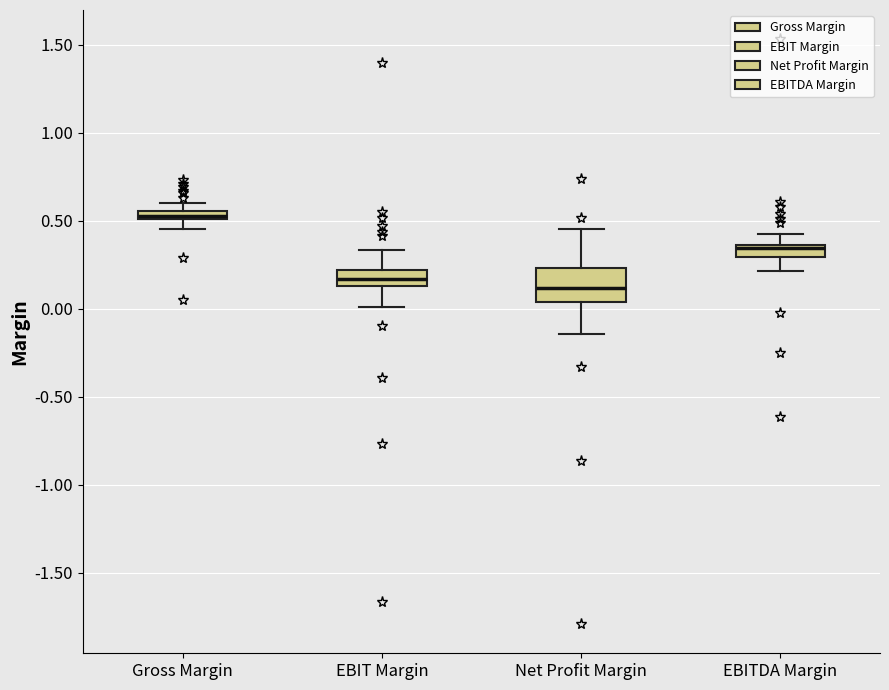

Where does the lower whisker of the box for EBITDA Margin end on the y-axis? The values are not printed on the chart, so give them approximately, as read against the axis.

0.20